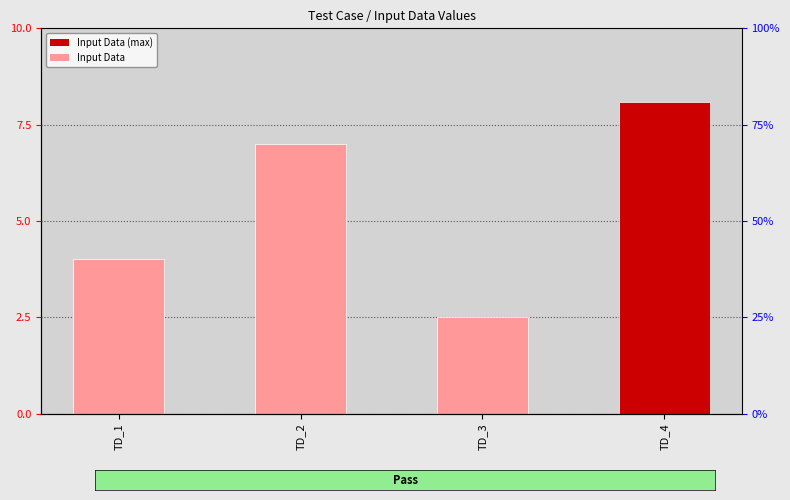

List the labels in order of value, largest first.

TD_4, TD_2, TD_1, TD_3